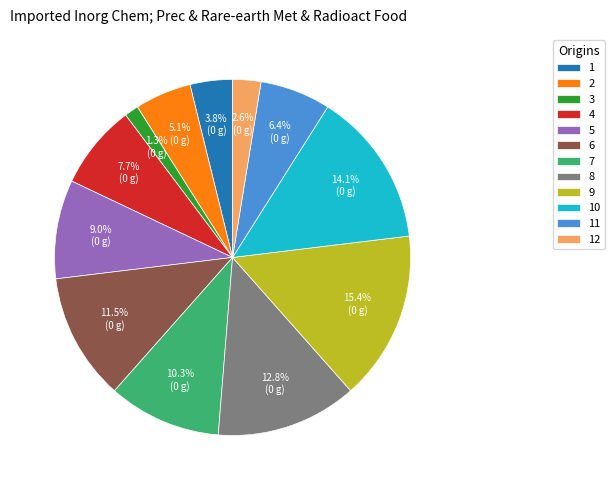

Does 1 represent more than half of the total?

No